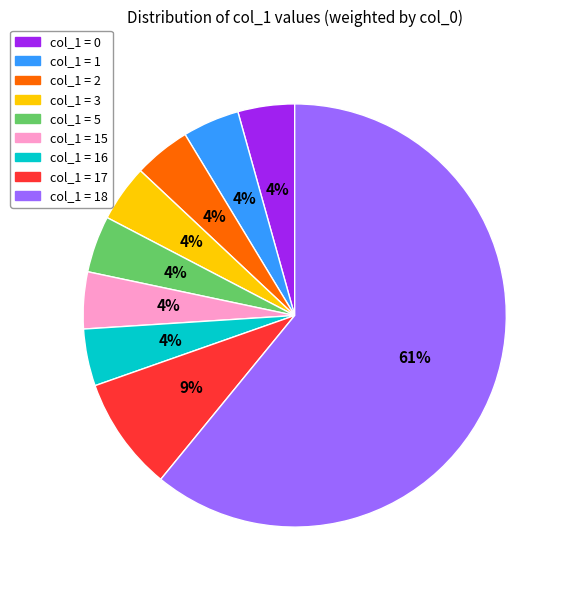

Count the number of slices in the pie.

9